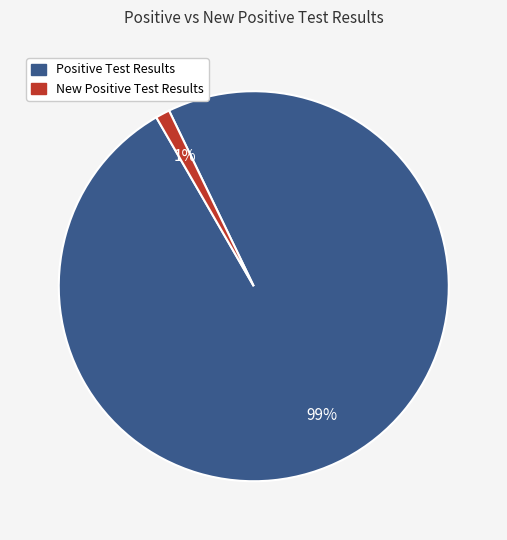

To the nearest percent, what is the average slice percentage?

50%